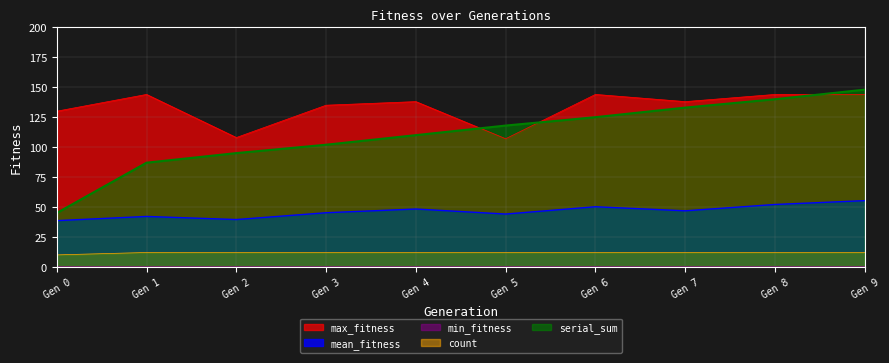

List the series in order of their overall mean, highest first.

max_fitness, serial_sum, mean_fitness, count